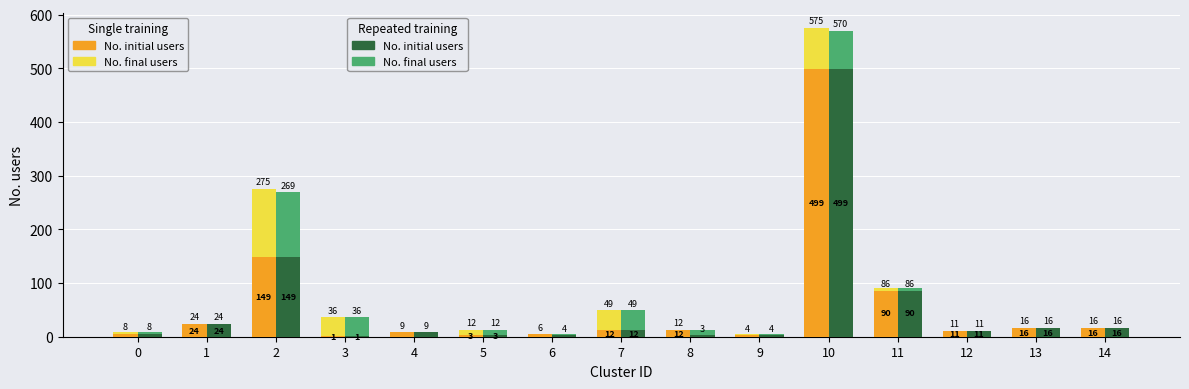

The value of repeated_final at 11 is -2. True or false?

False